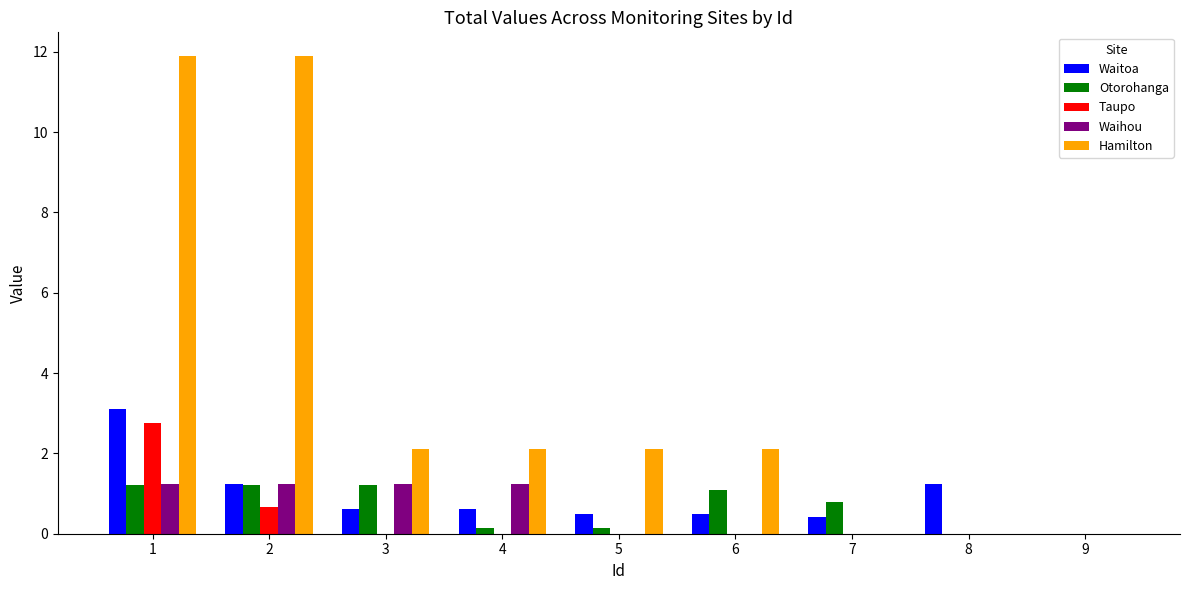

Is it true that Otorohanga equals 0.1 at 5?

True